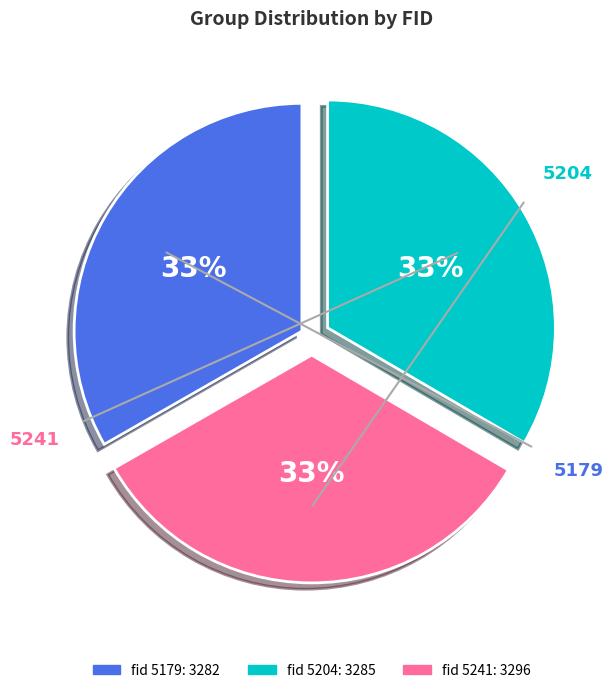

What is the change in value from 5179 to 5241?

+14